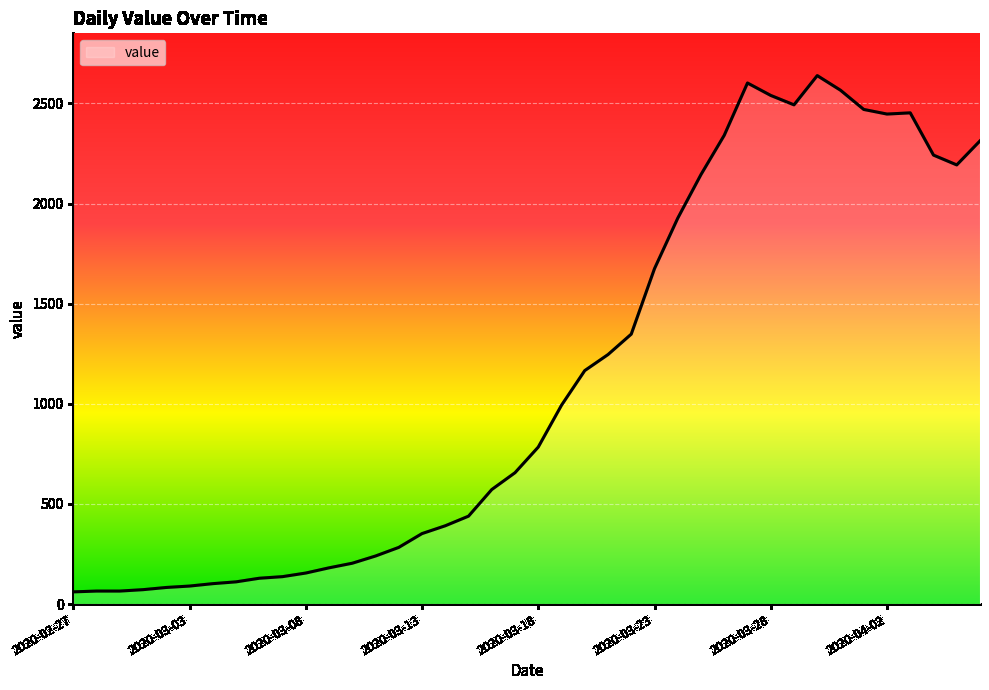

What is the minimum value shown in the chart?

61